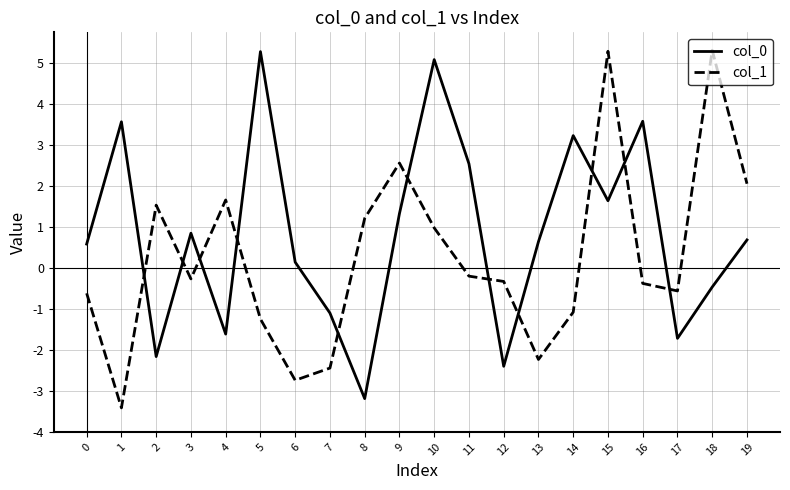

Rank the series by their average value, from highest to lowest.

col_0, col_1